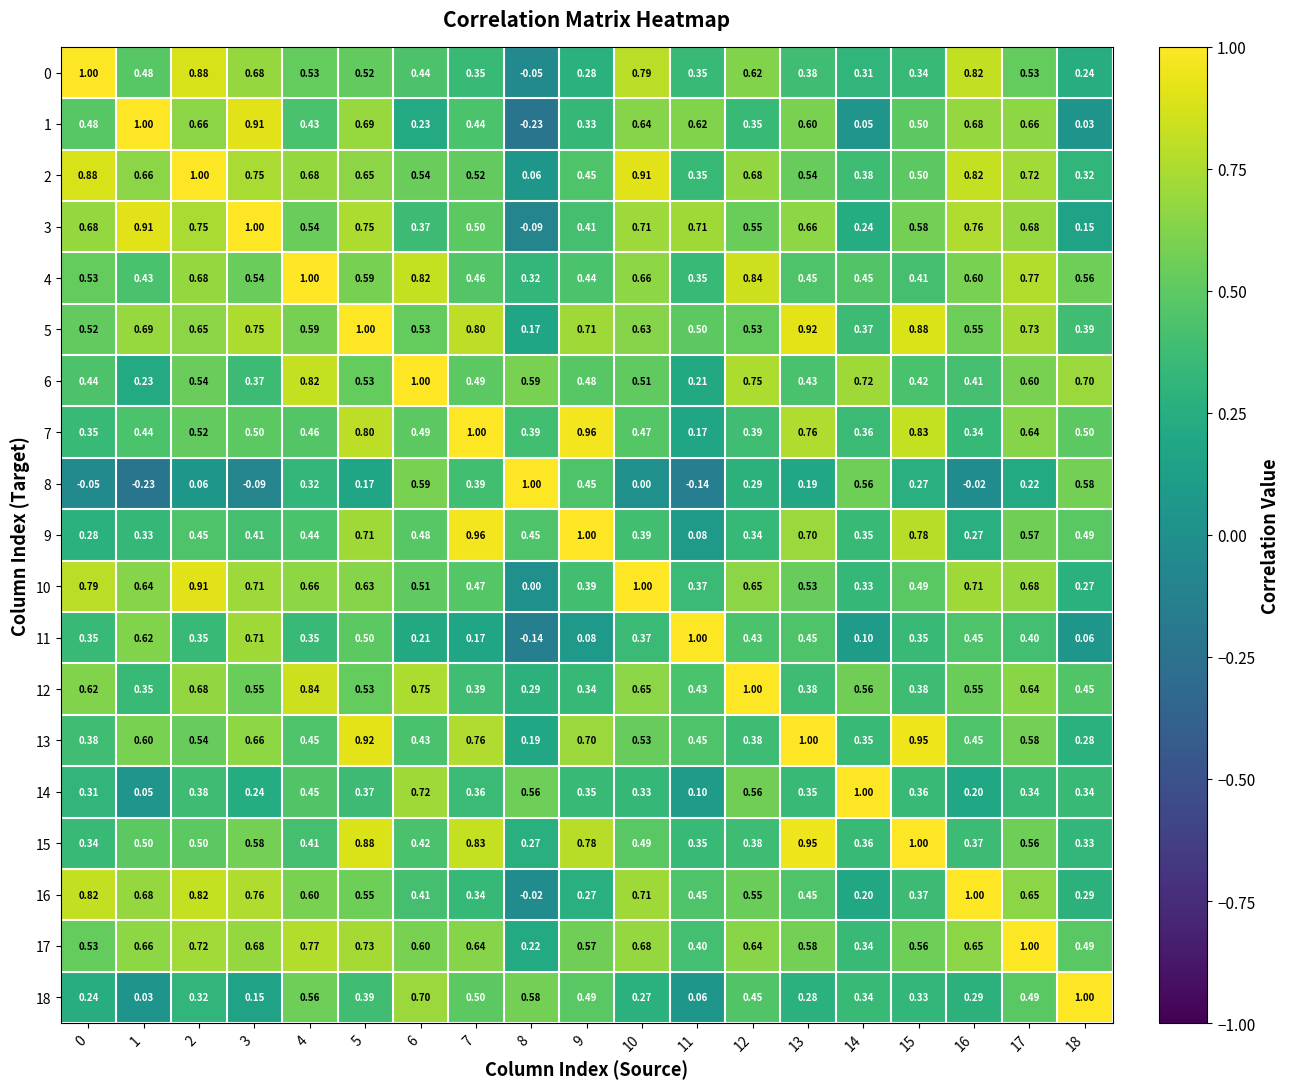

Count the number of categories in the chart.

19